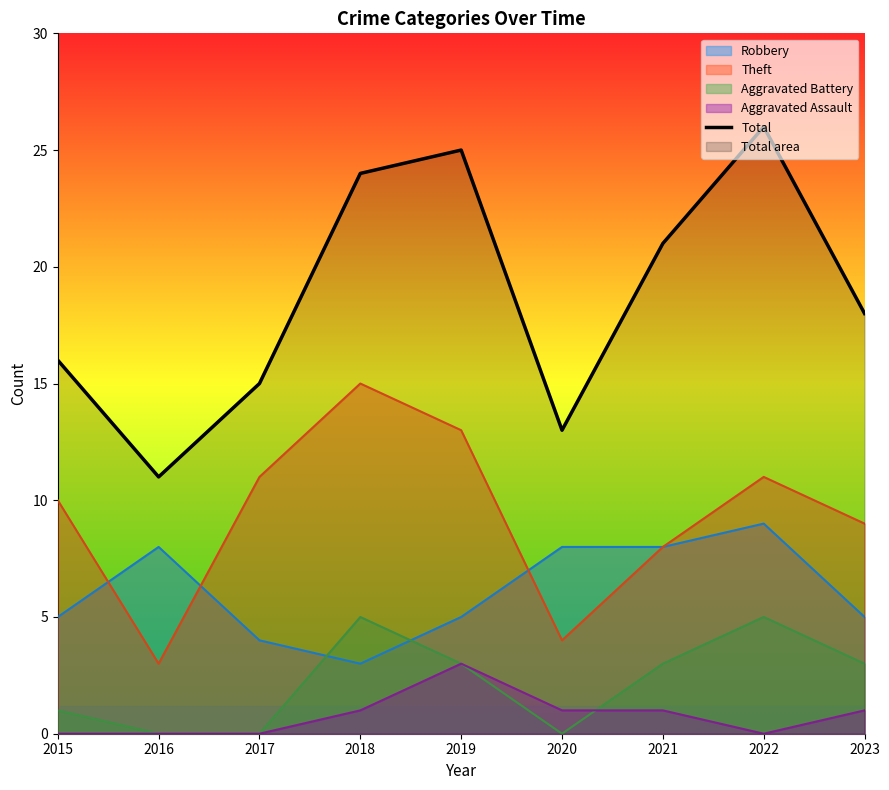

At which category does the data reach its first local valley?

2016